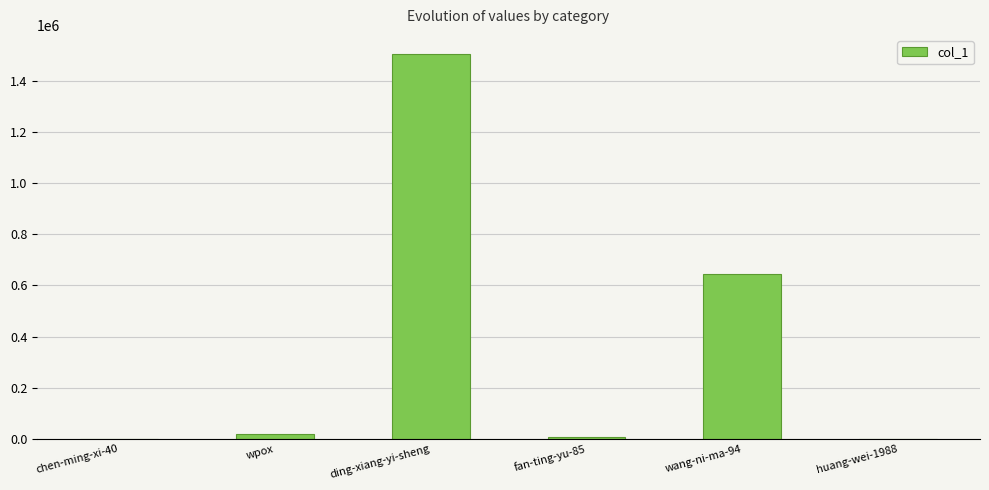

How many distinct data groups are displayed?

1